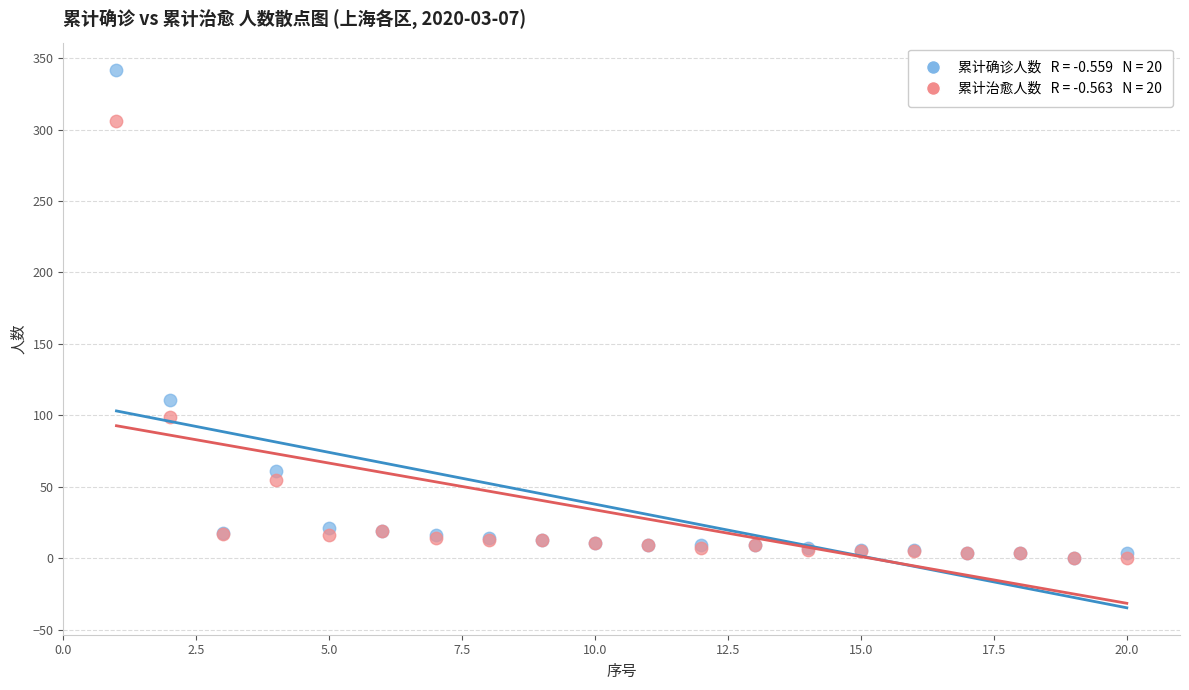

Across all series, what Y value is closest to 171?

111